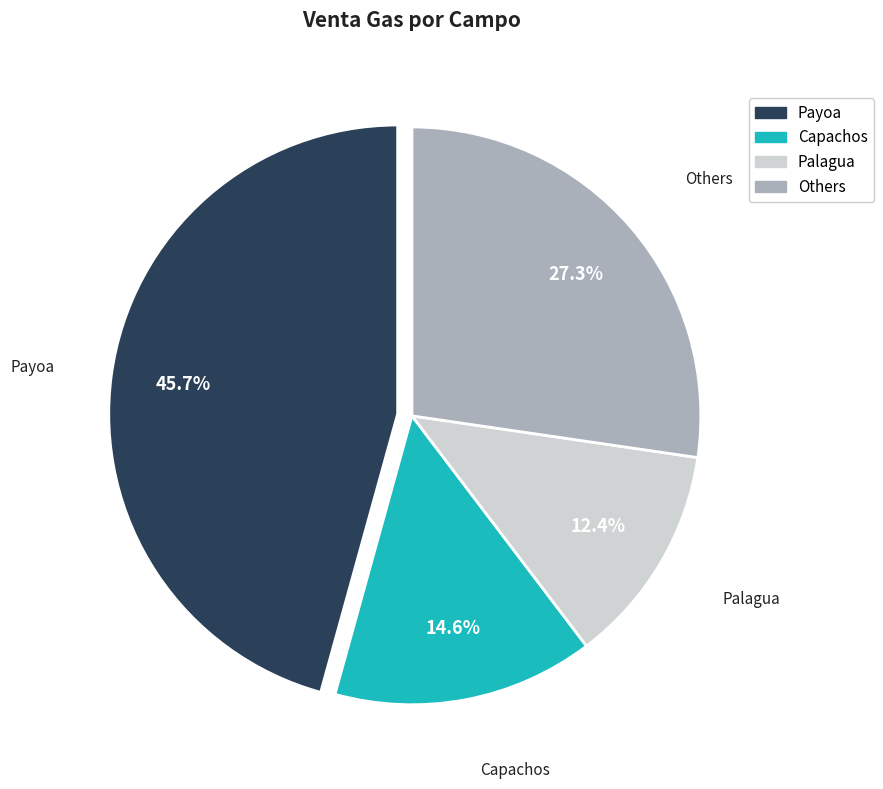

Is there any slice that represents more than half of the pie?

No